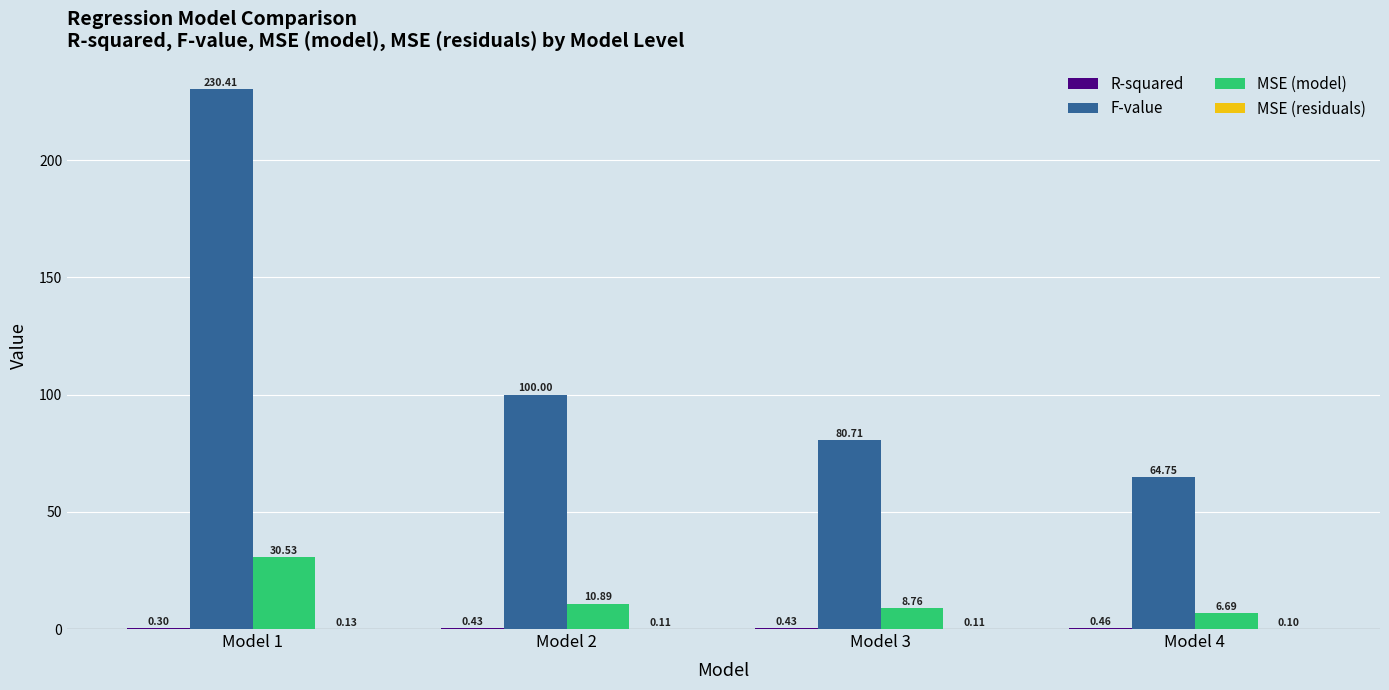

What is the sum of all MSE (model) values?

56.9